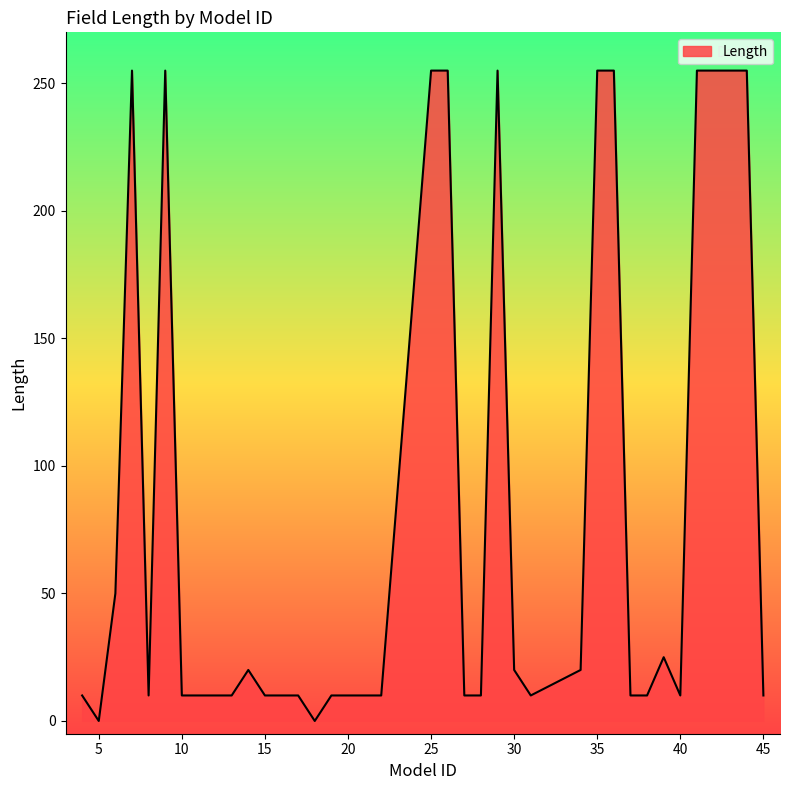

True or false: the data has more than 1 interior local peaks.

True